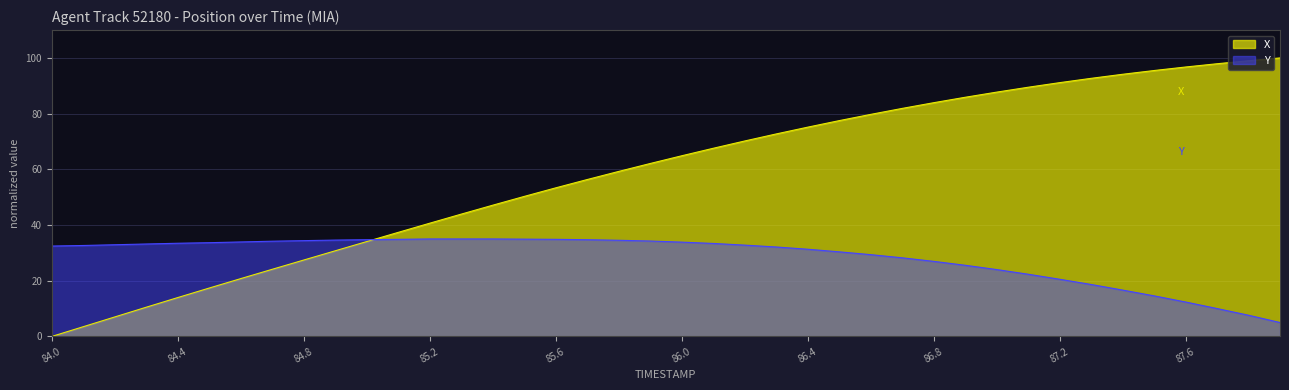

What are all the series names shown in the legend?

X, Y